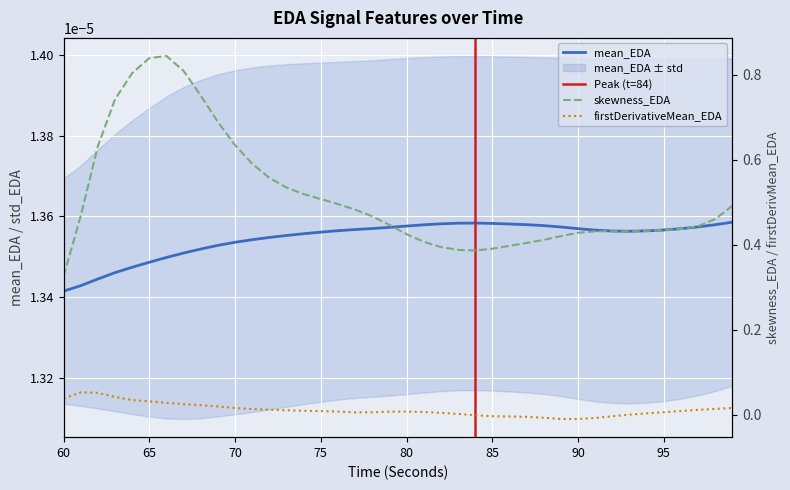

Count the skewness_EDA values in the range 0 to 1.

40